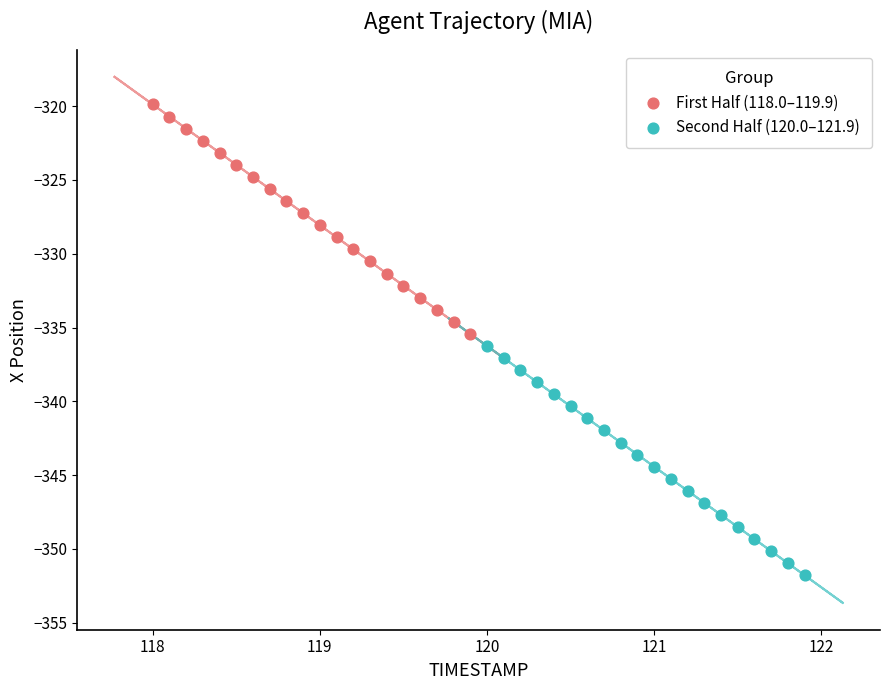

Which series has the widest spread of Y values?

First Half (118.0–119.9)